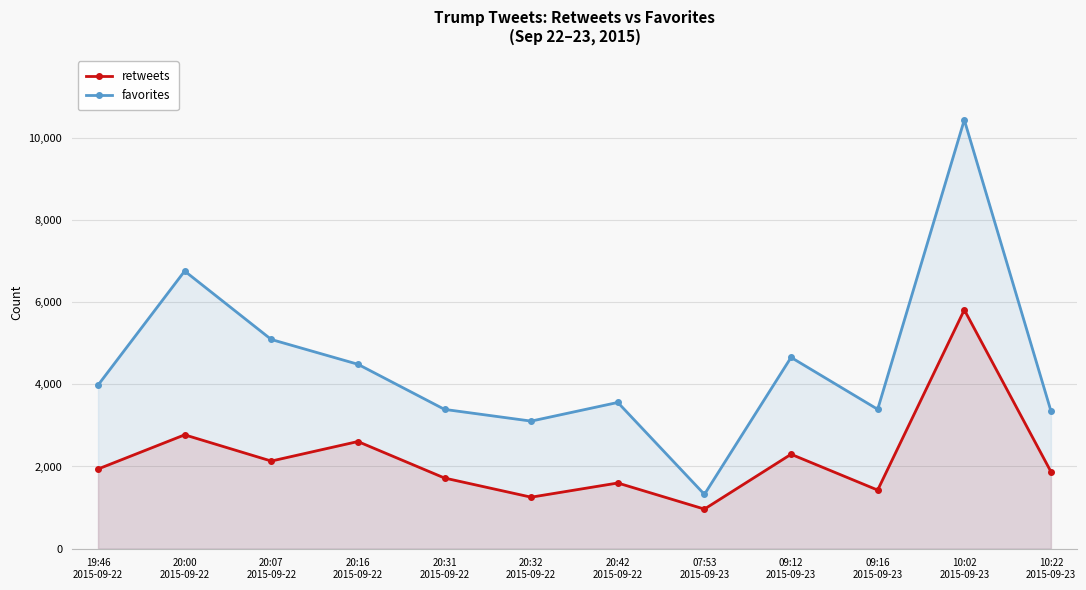

Reading left to right, extract all data points from this chart.

retweets: 19:46
2015-09-22=1938	20:00
2015-09-22=2770	20:07
2015-09-22=2132	20:16
2015-09-22=2607	20:31
2015-09-22=1719	20:32
2015-09-22=1253	20:42
2015-09-22=1598	07:53
2015-09-23=963	09:12
2015-09-23=2297	09:16
2015-09-23=1426	10:02
2015-09-23=5811	10:22
2015-09-23=1873
favorites: 19:46
2015-09-22=3979	20:00
2015-09-22=6755	20:07
2015-09-22=5090	20:16
2015-09-22=4487	20:31
2015-09-22=3389	20:32
2015-09-22=3104	20:42
2015-09-22=3558	07:53
2015-09-23=1321	09:12
2015-09-23=4654	09:16
2015-09-23=3391	10:02
2015-09-23=10433	10:22
2015-09-23=3350